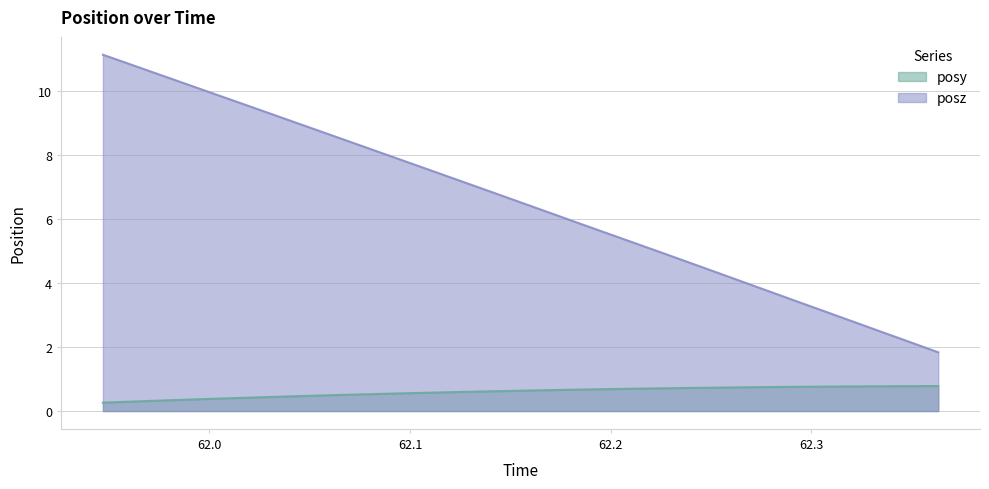

True or false: posz and posy cross at least once.

False